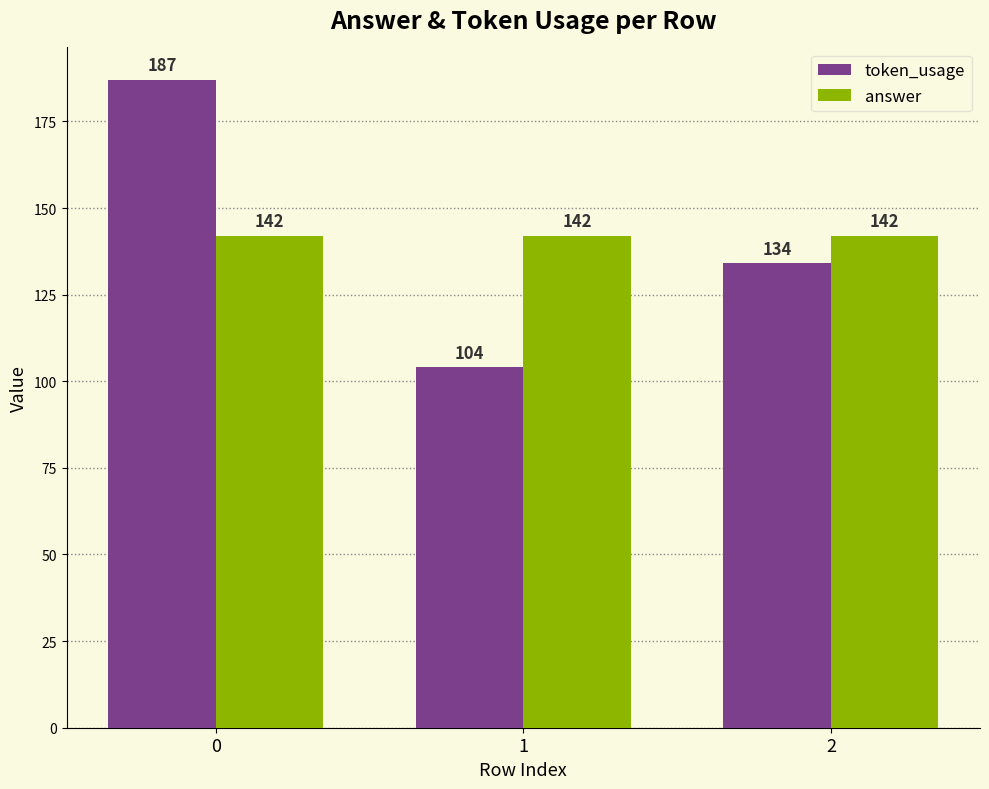

What is the sum of all answer values?

426